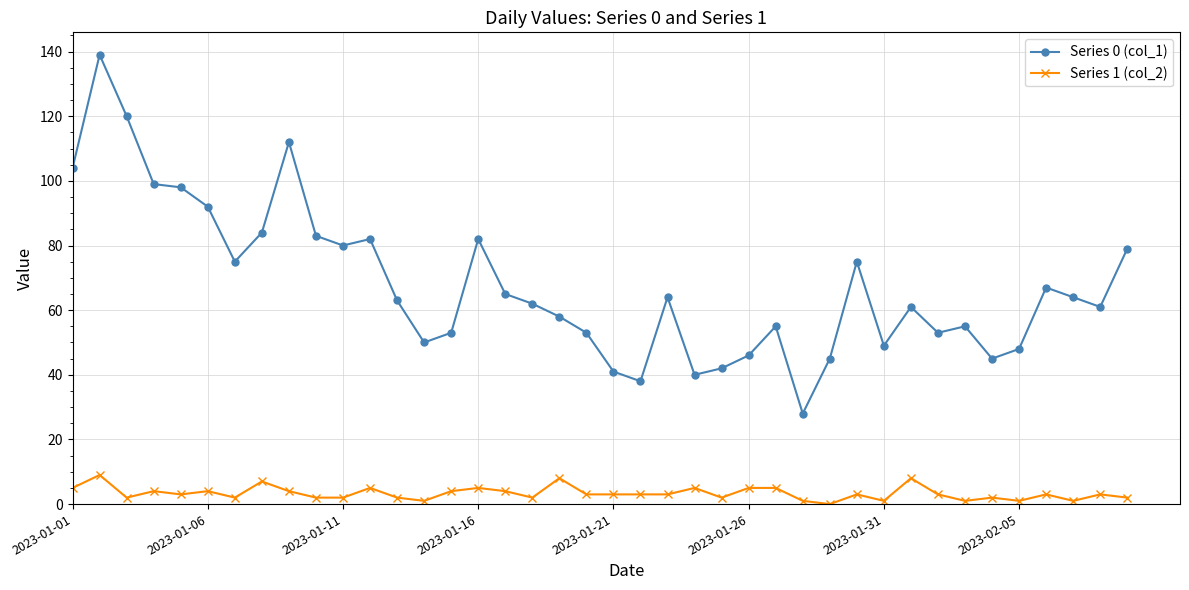

List the series in order of their peak value, highest first.

Series 0 (col_1), Series 1 (col_2)